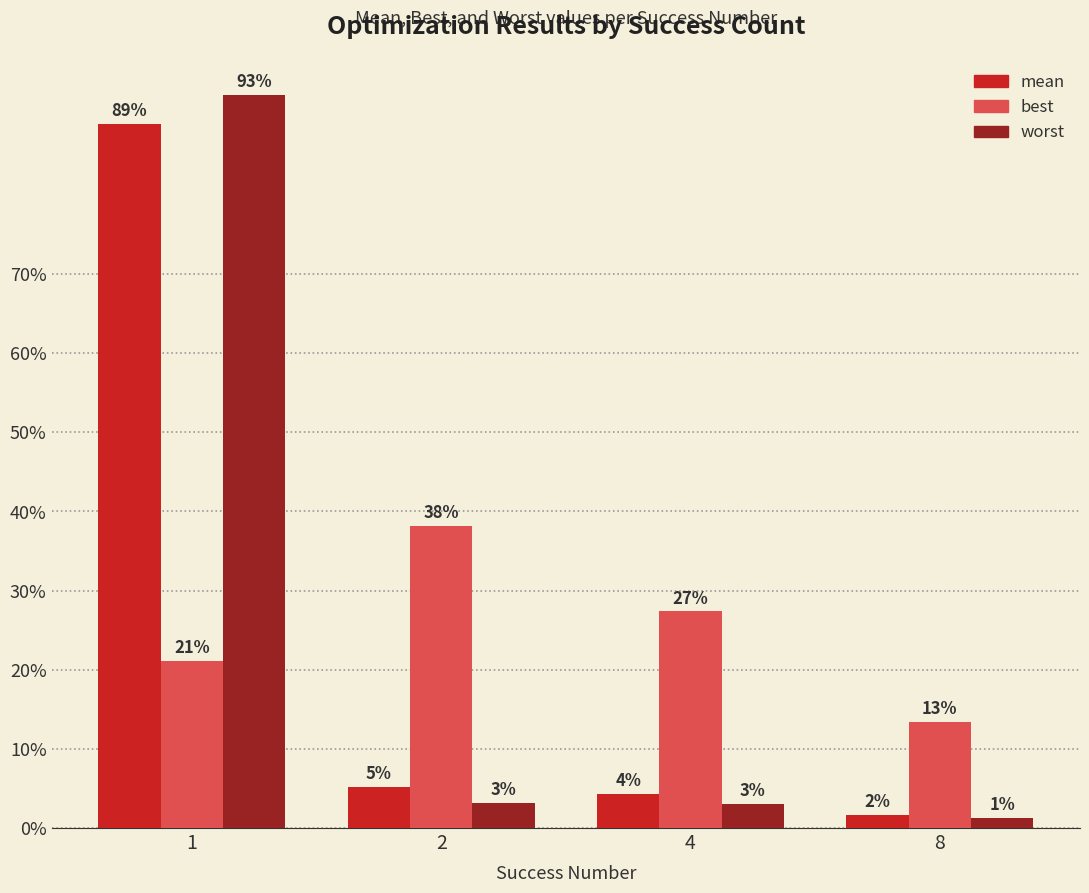

What is the greatest value displayed?

92.6